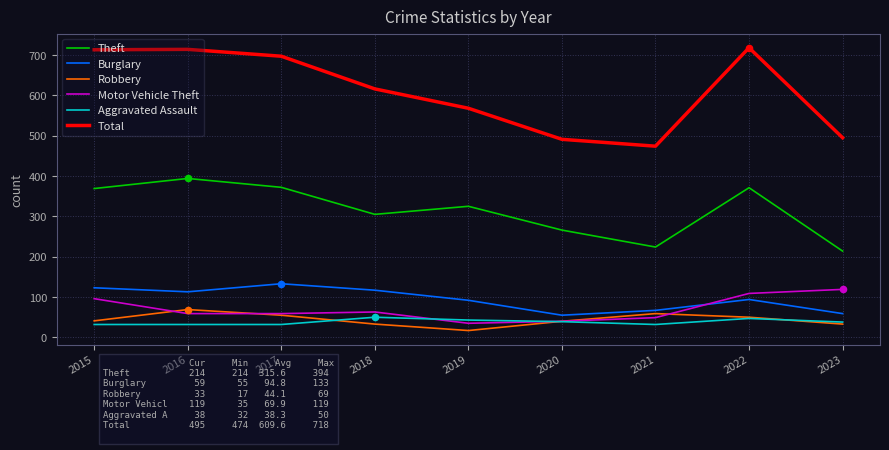

What is the difference between the highest and lowest values at 2017?

665